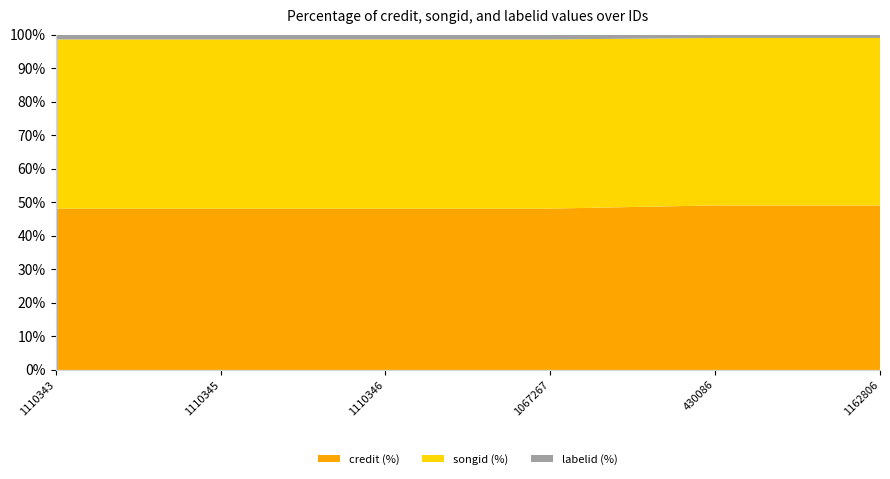

Reading right to left, list all the values displayed in this chart.

credit: 1162806=1378796	430086=1378796	1067267=1306951	1110346=1306951	1110345=1306951	1110343=1306951
songid: 1162806=1403548	430086=1403548	1067267=1370308	1110346=1370308	1110345=1370308	1110343=1370308
labelid: 1162806=25761	430086=25761	1067267=36944	1110346=36944	1110345=36944	1110343=36944